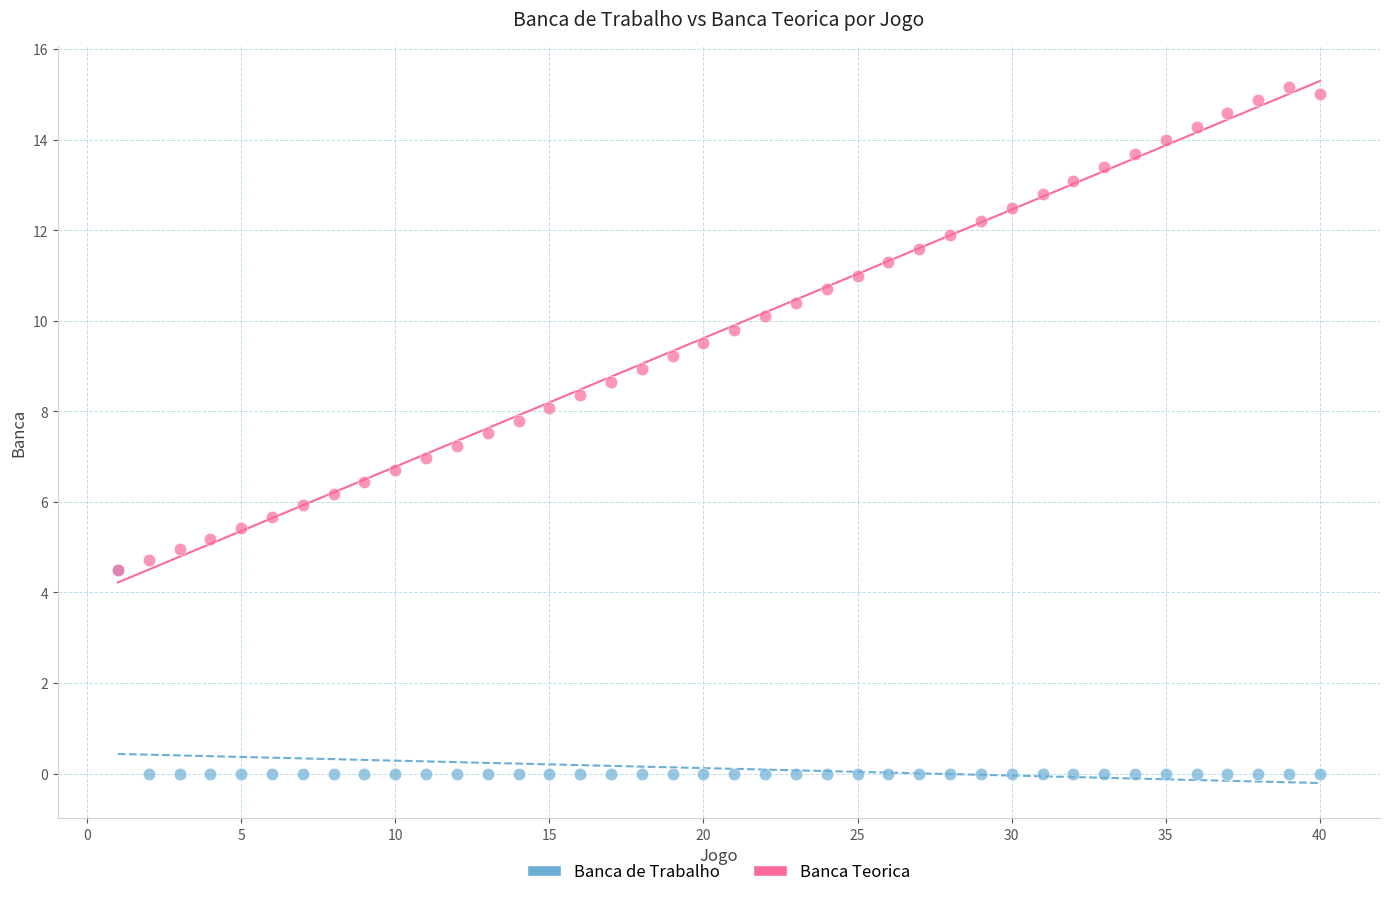

Which series contains the lowest Y value?

Banca de Trabalho